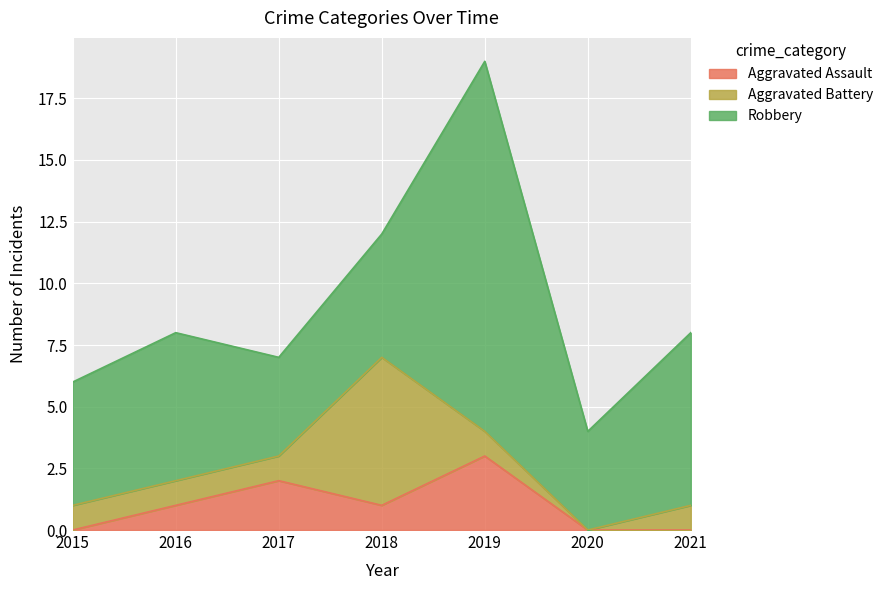

Which has a higher value, 2020 or 2017?

2017